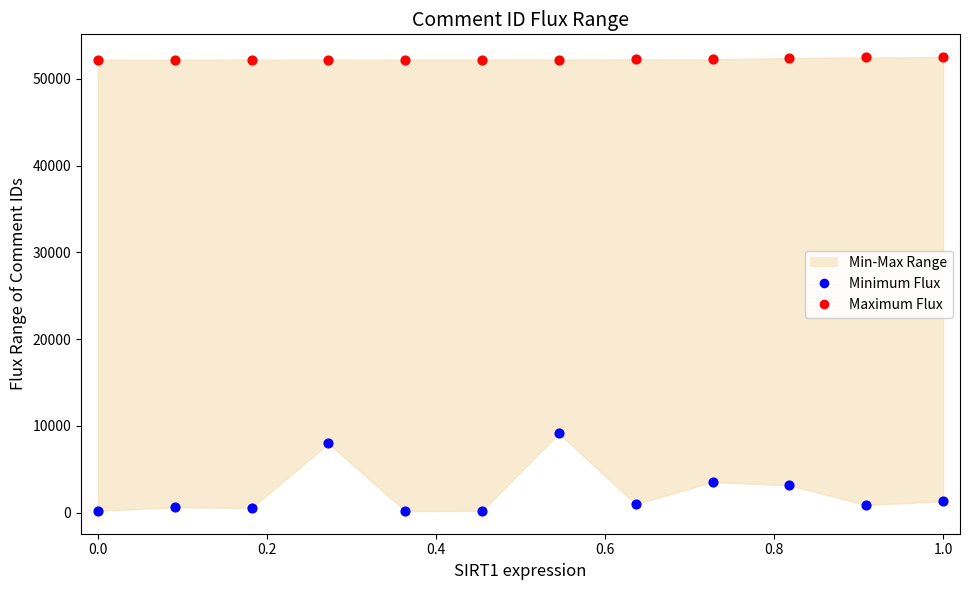

Which series reaches the maximum Y coordinate?

Maximum Flux